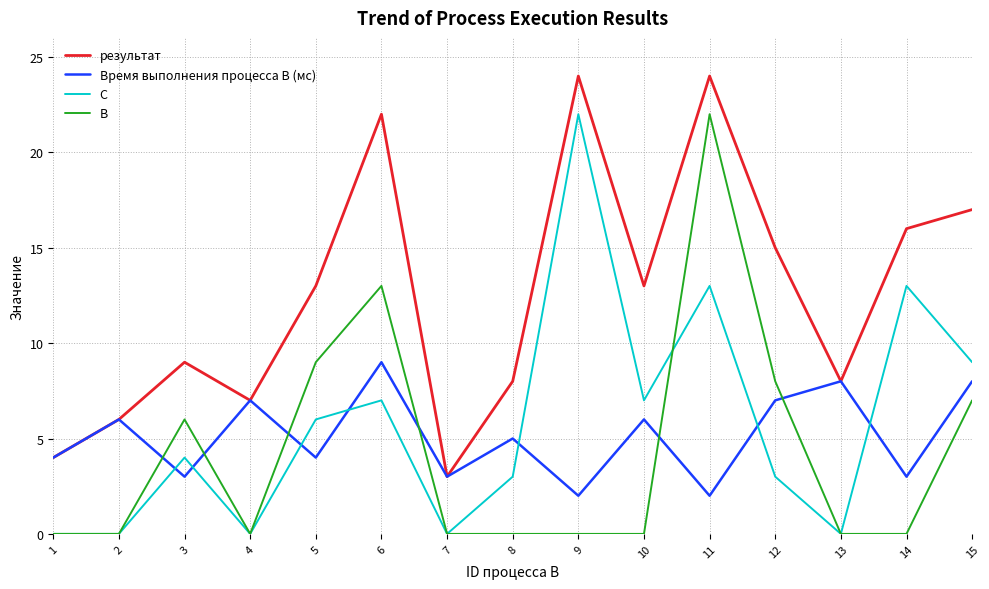

What is the difference between the maximum and minimum values in the Время выполнения процесса B (мс) series?

7